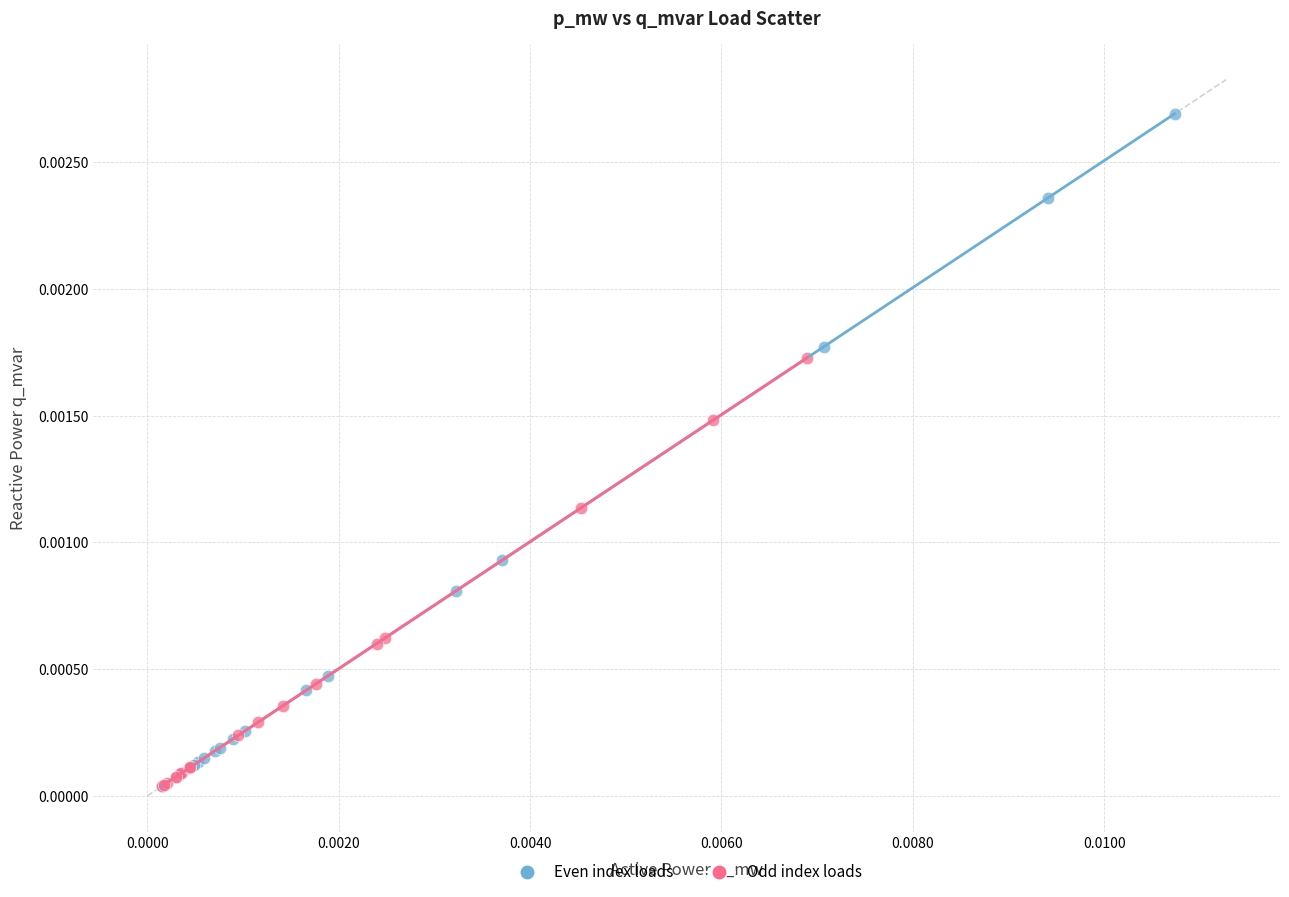

Which series contains the highest Y value?

Even index loads